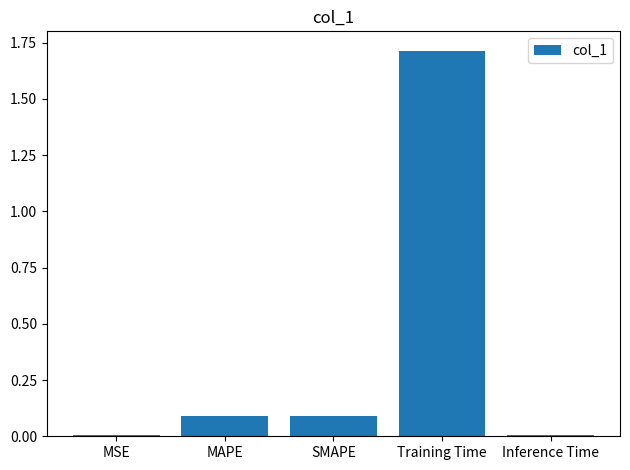

At which category does the chart reach its peak across all series?

Training Time